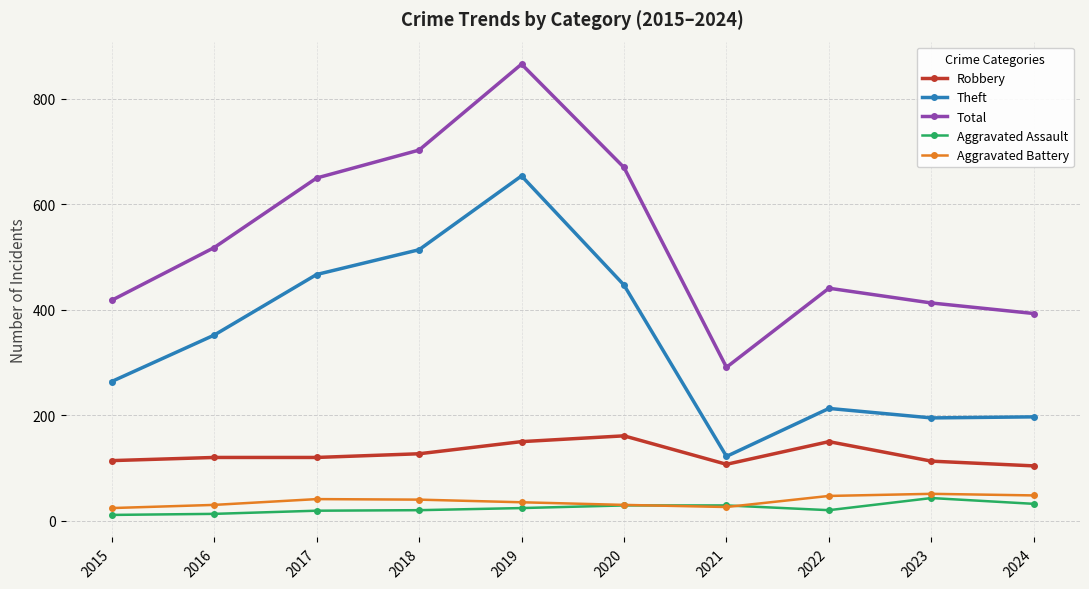

Is it true that Robbery equals 120 at 2016?

True